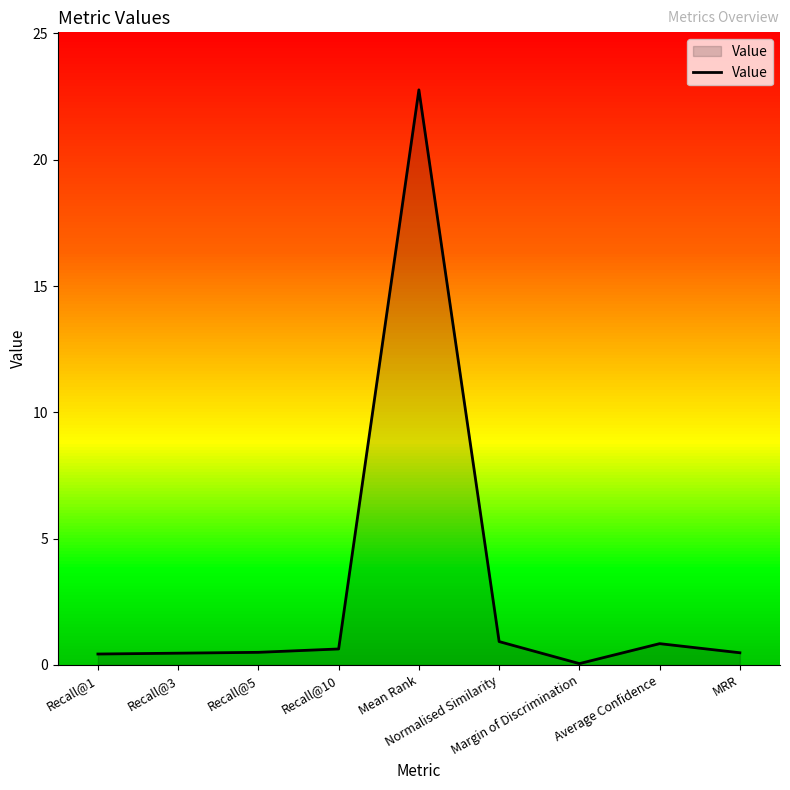

Does the chart display data point markers on the line(s)?

No